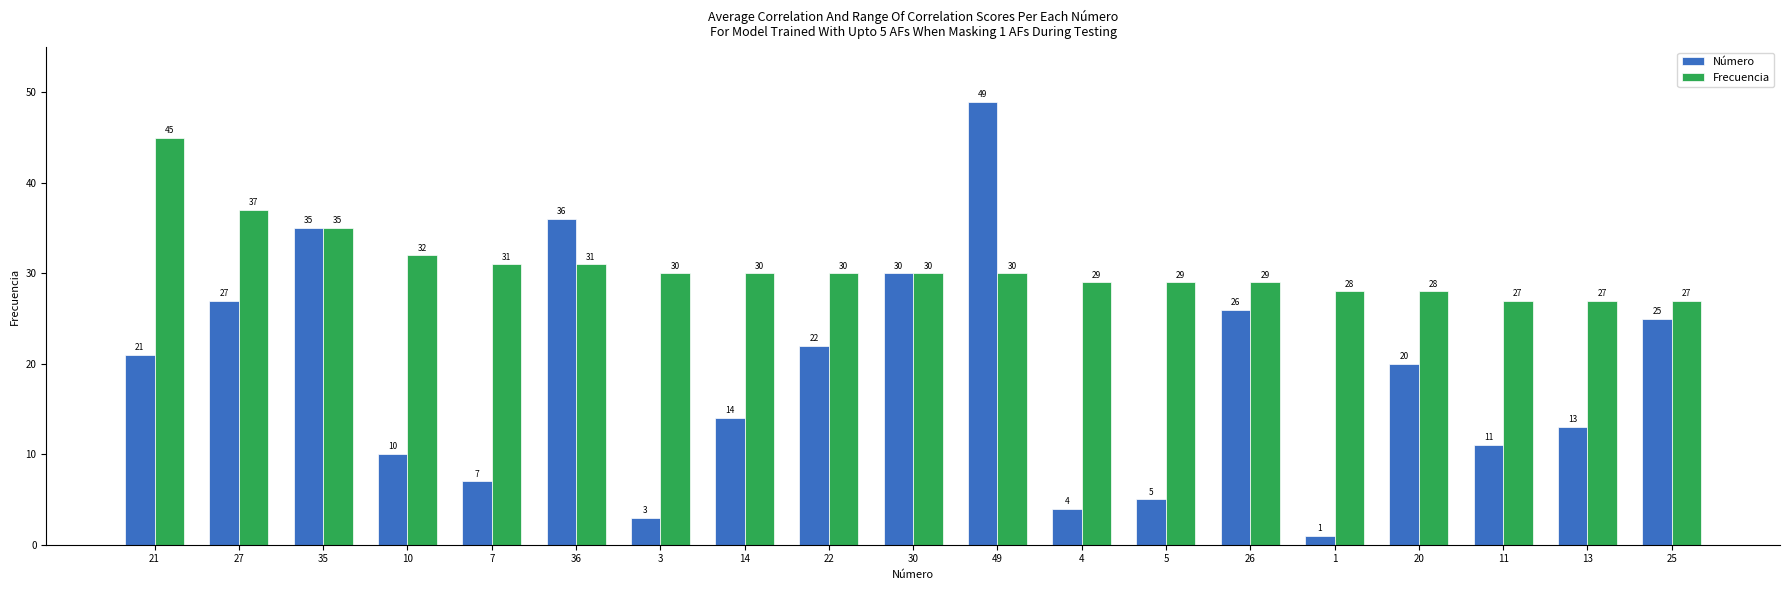

Where does the Frecuencia series first go above 30?

21